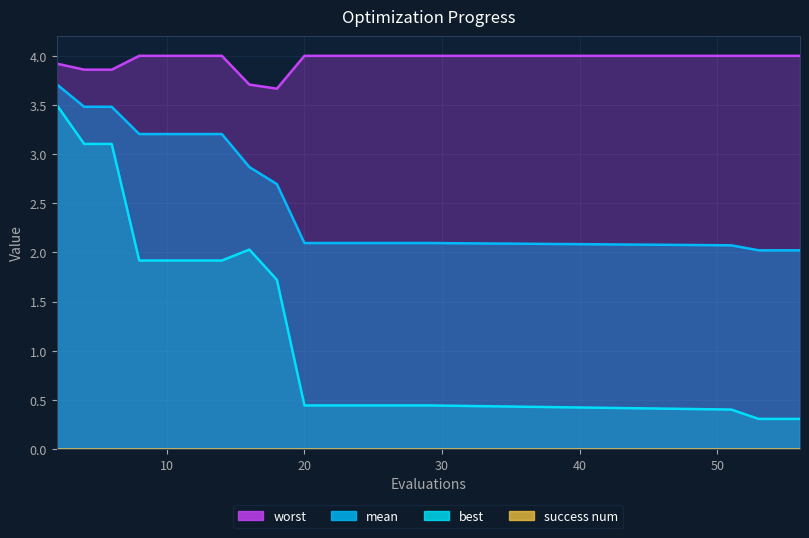

Which series has the largest total across all categories?

worst